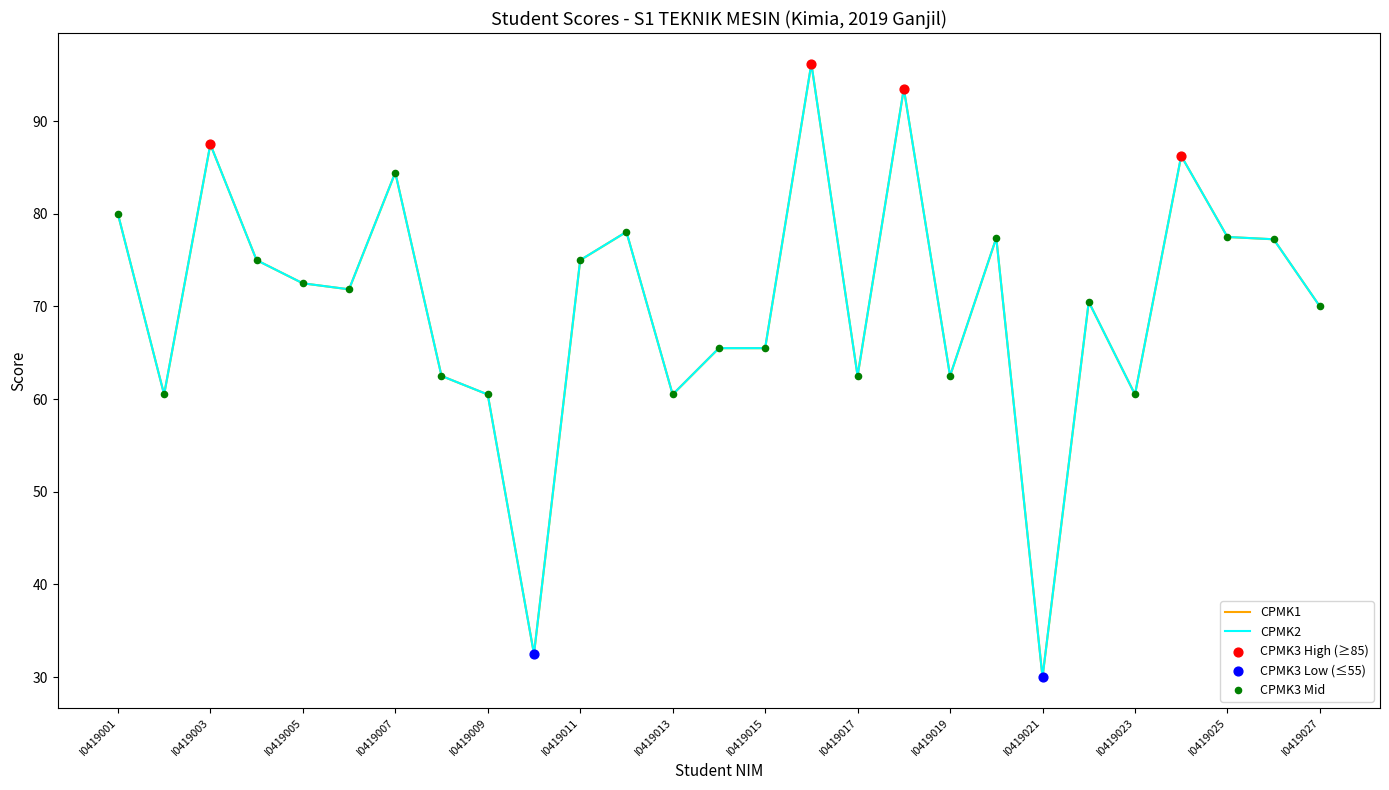

What is the total value across all series at I0419020?

154.8